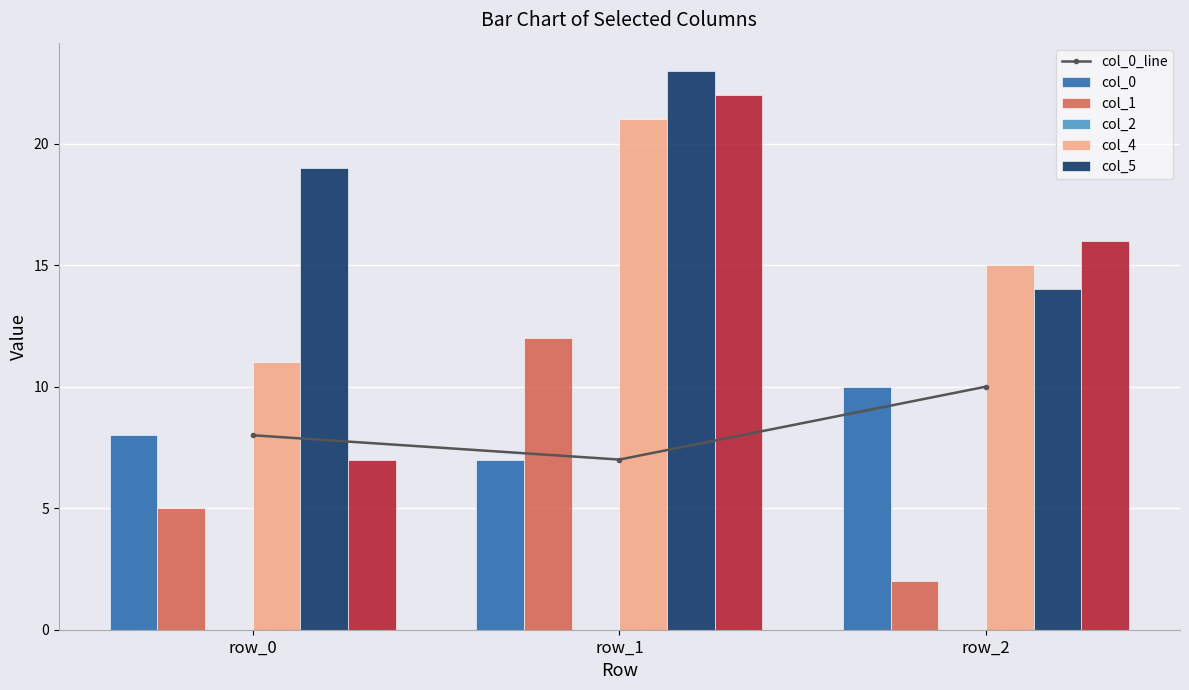

What is the value of the col_4 bar at the 3rd from the left?

15